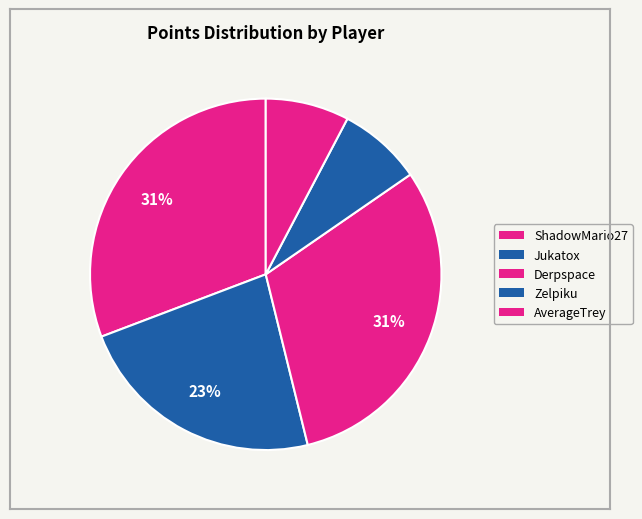

Does any single category account for the majority?

No